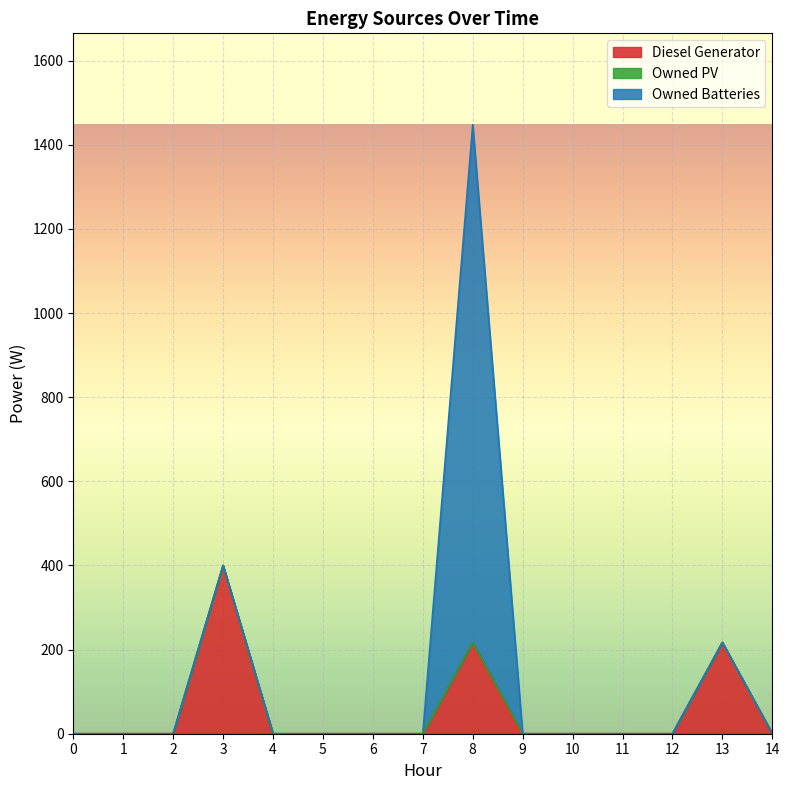

Is it true that Owned PV equals 0 at 0?

True